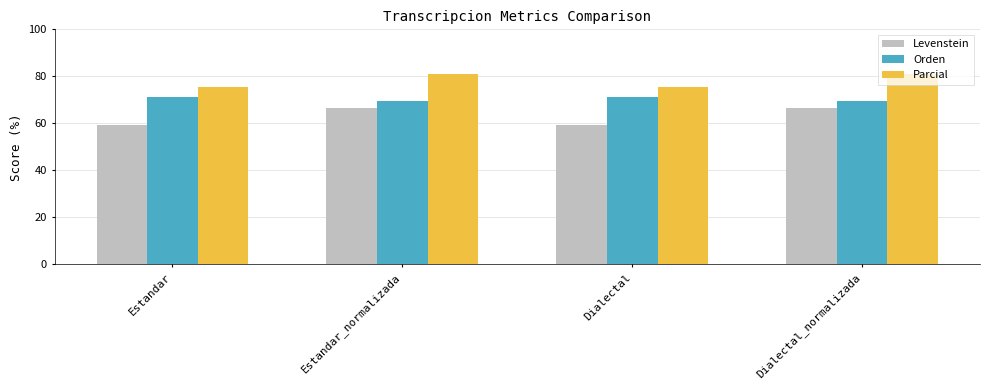

What is the value of the Levenstein bar at the 3rd from the left?

59.2